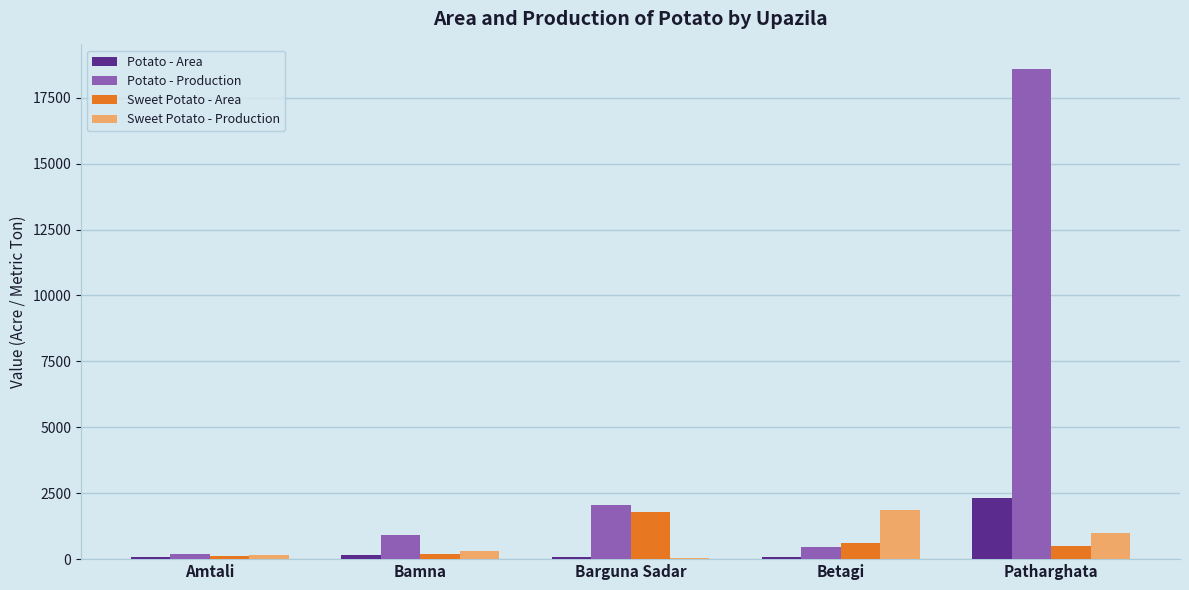

Is the value of Potato - Area at Patharghata greater than the value of Sweet Potato - Area at Betagi?

Yes